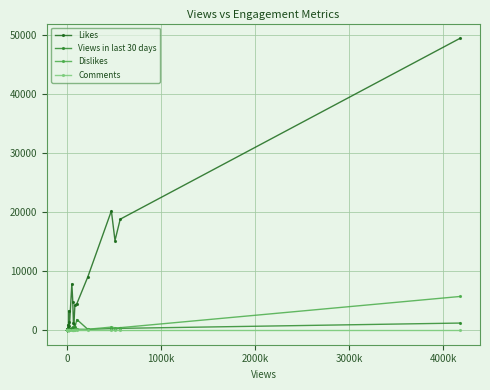

Which series has the largest total across all categories?

Likes